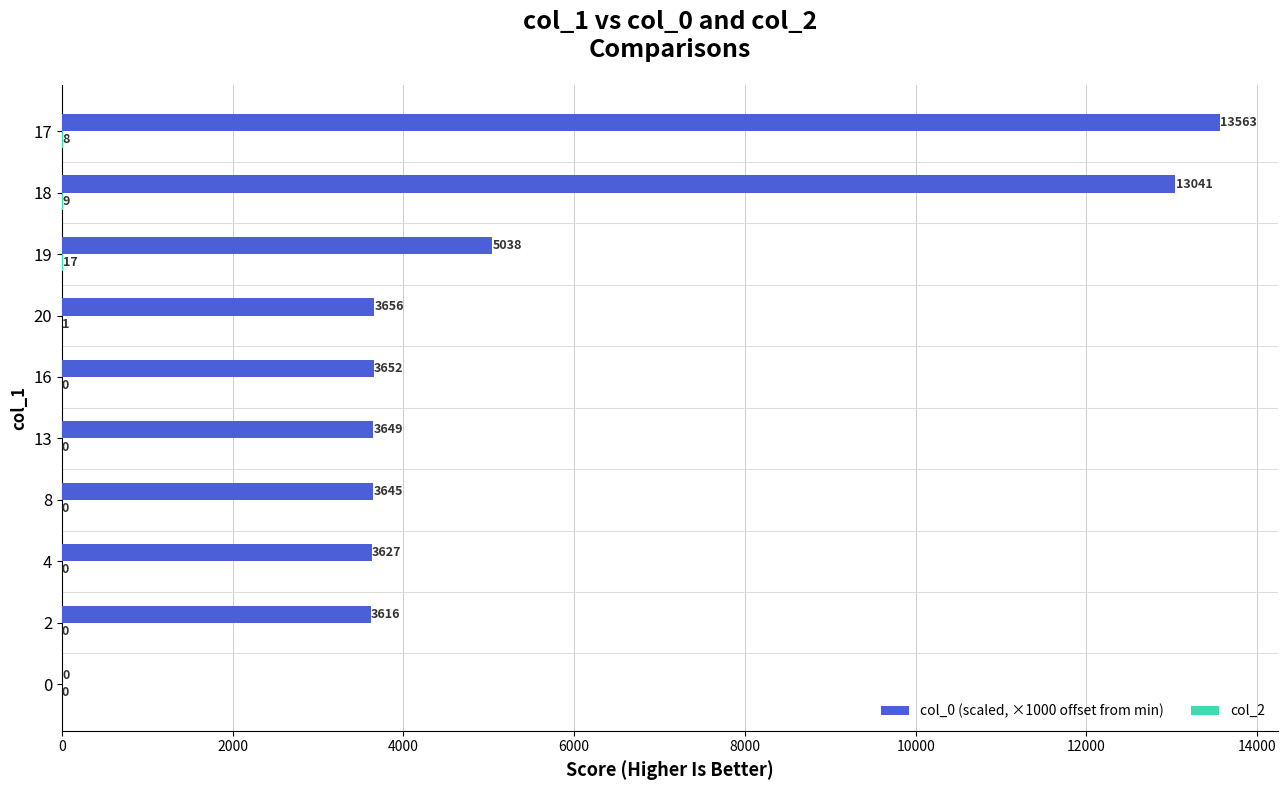

What value does the col_0 (scaled, ×1000 offset from min) series have at 8?

3645.0